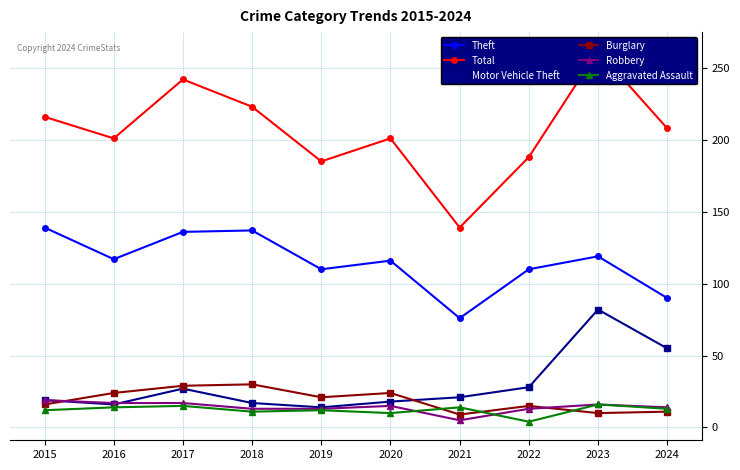

What is the minimum value shown in the chart?

4